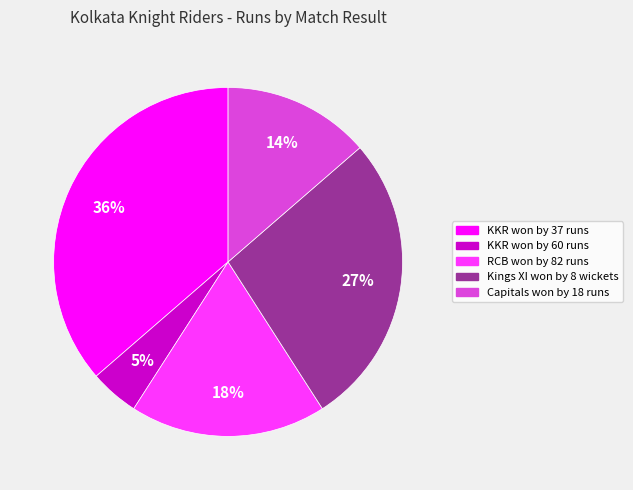

Does any single category account for the majority?

No